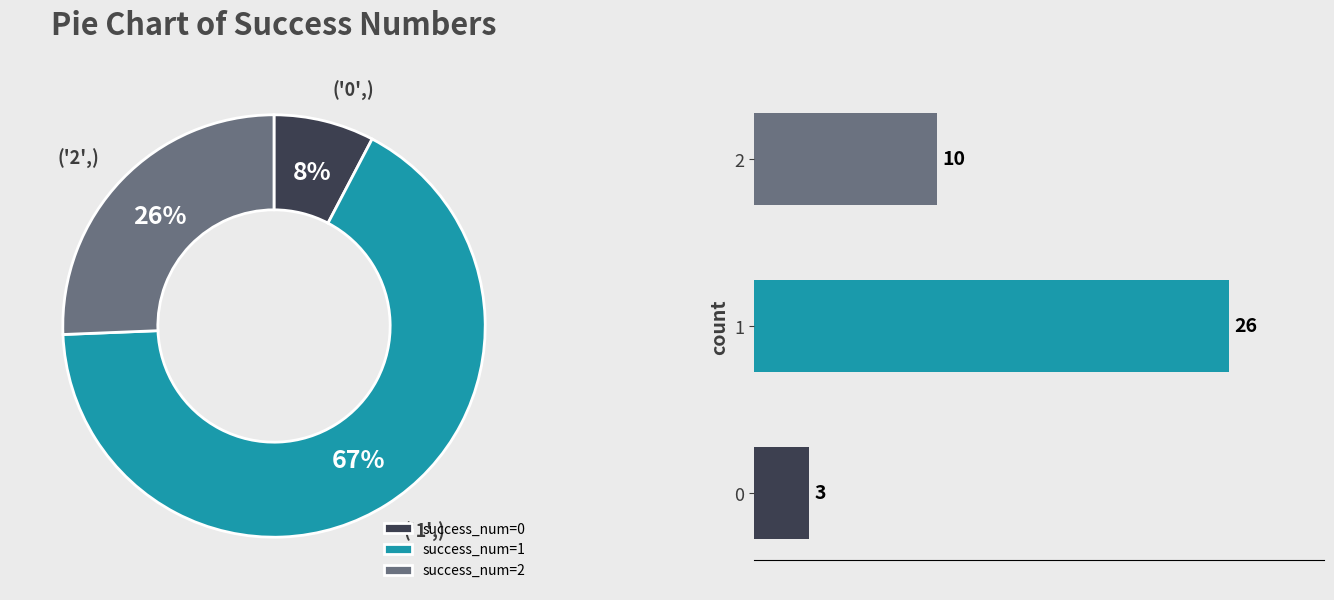

What percentage do 0 and 2 together represent?

33.3%